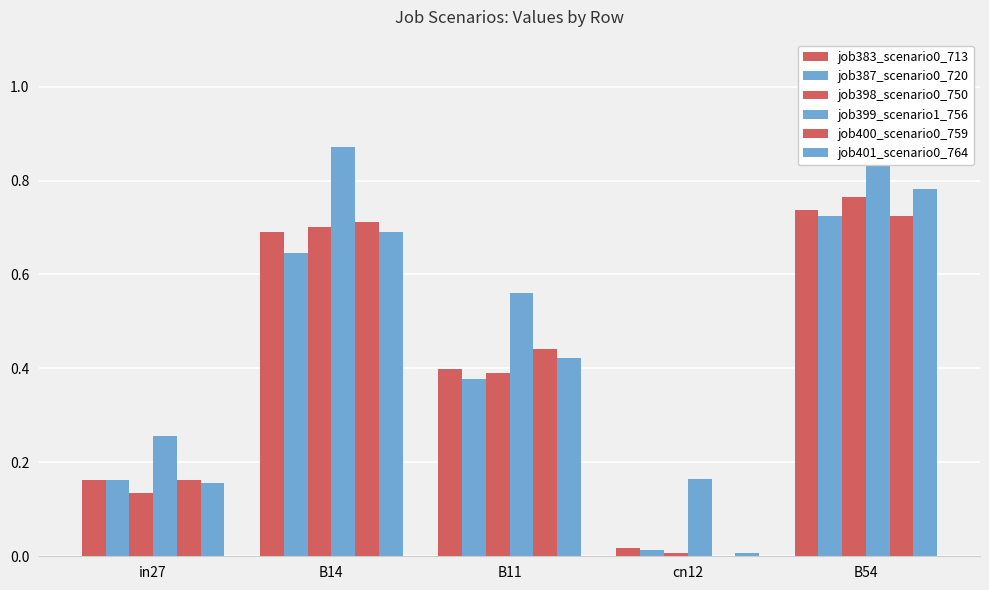

What is the label of the 2nd bar from the right?

cn12